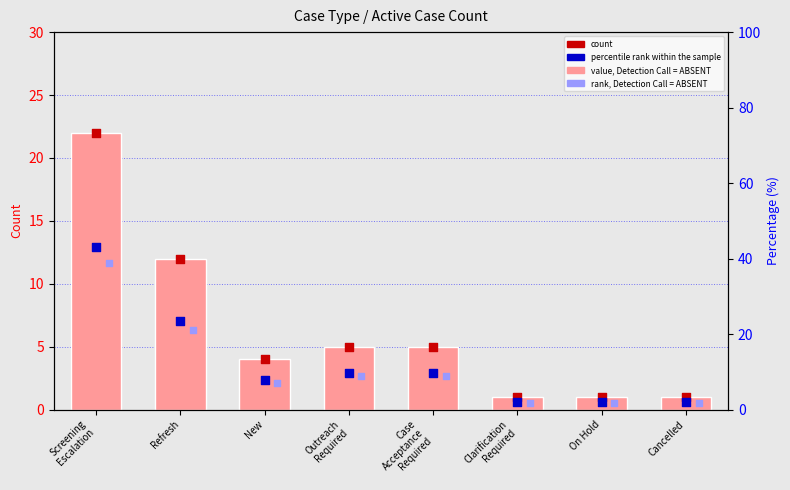

Which series contains the lowest Y value?

count